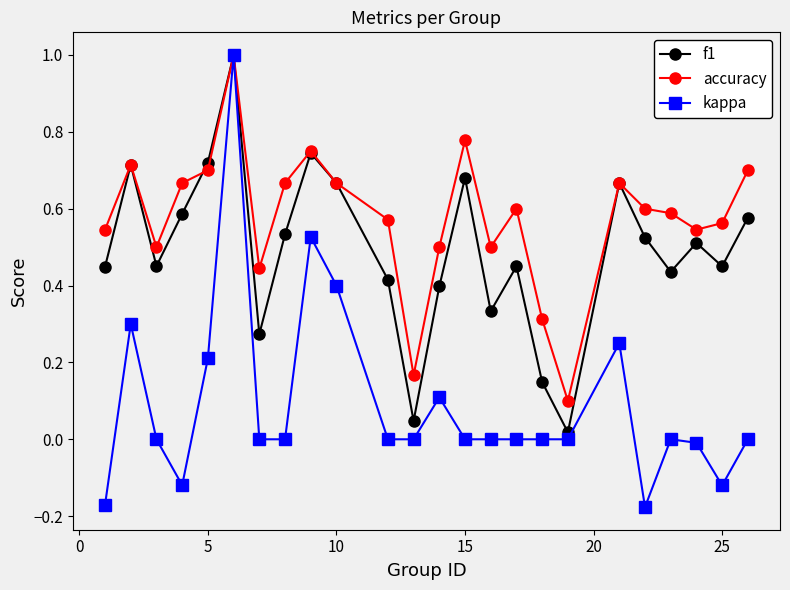

What is the difference between the maximum and minimum values in the accuracy series?

0.9